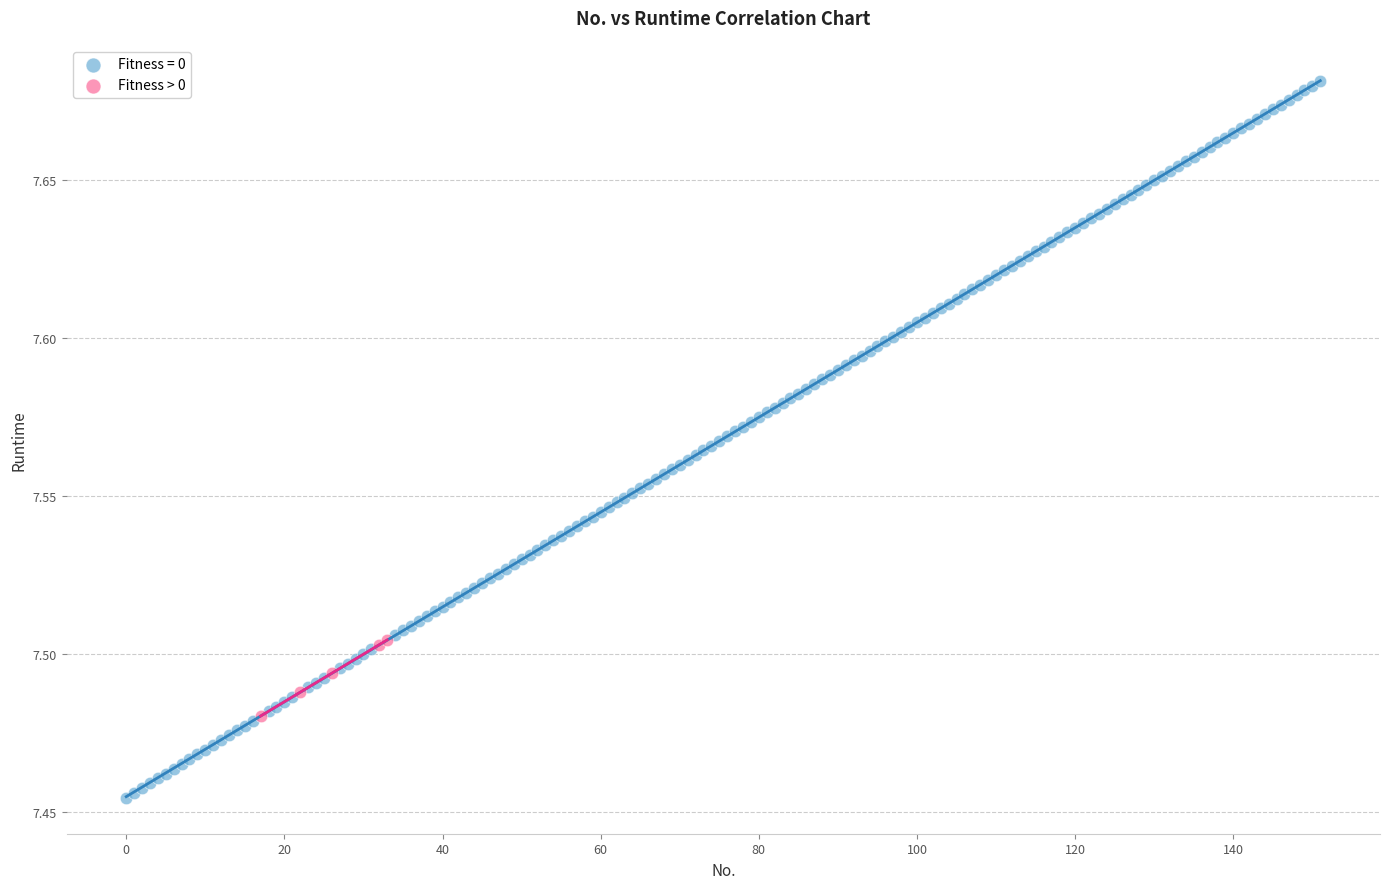

Which series reaches the maximum Y coordinate?

Fitness = 0